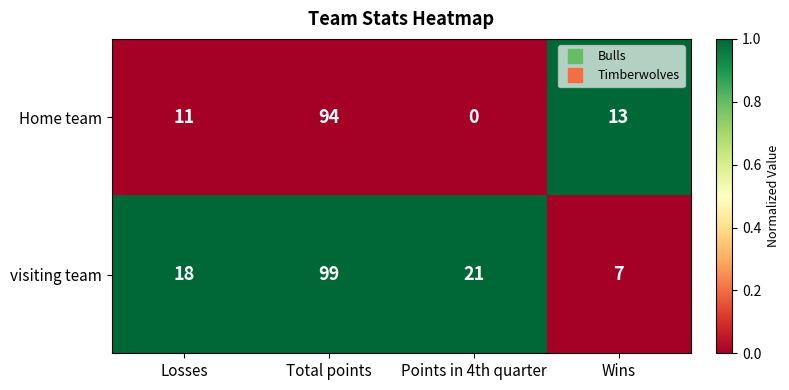

What is the total value across all series at Total points?

193